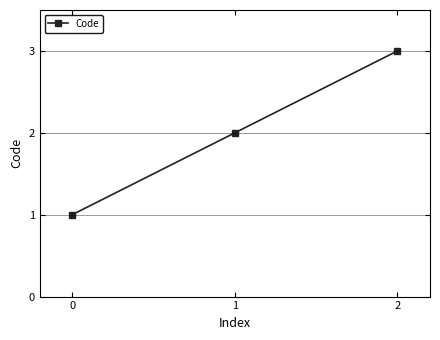

Which label corresponds to the largest value in the chart?

2